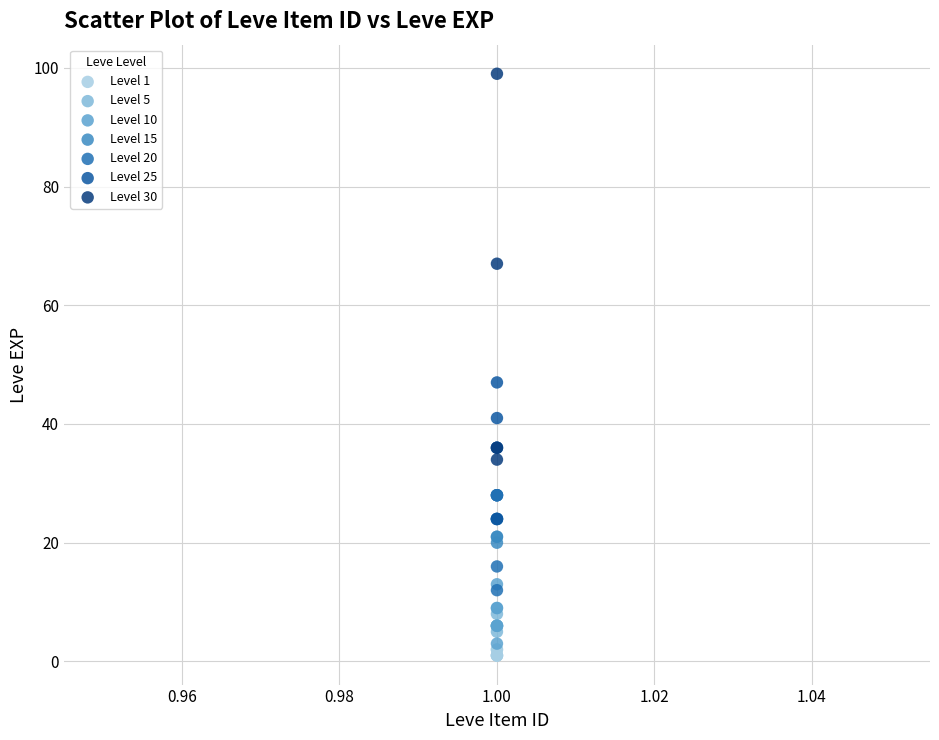

What are all the series names shown in the legend?

Level 1, Level 5, Level 10, Level 15, Level 20, Level 25, Level 30